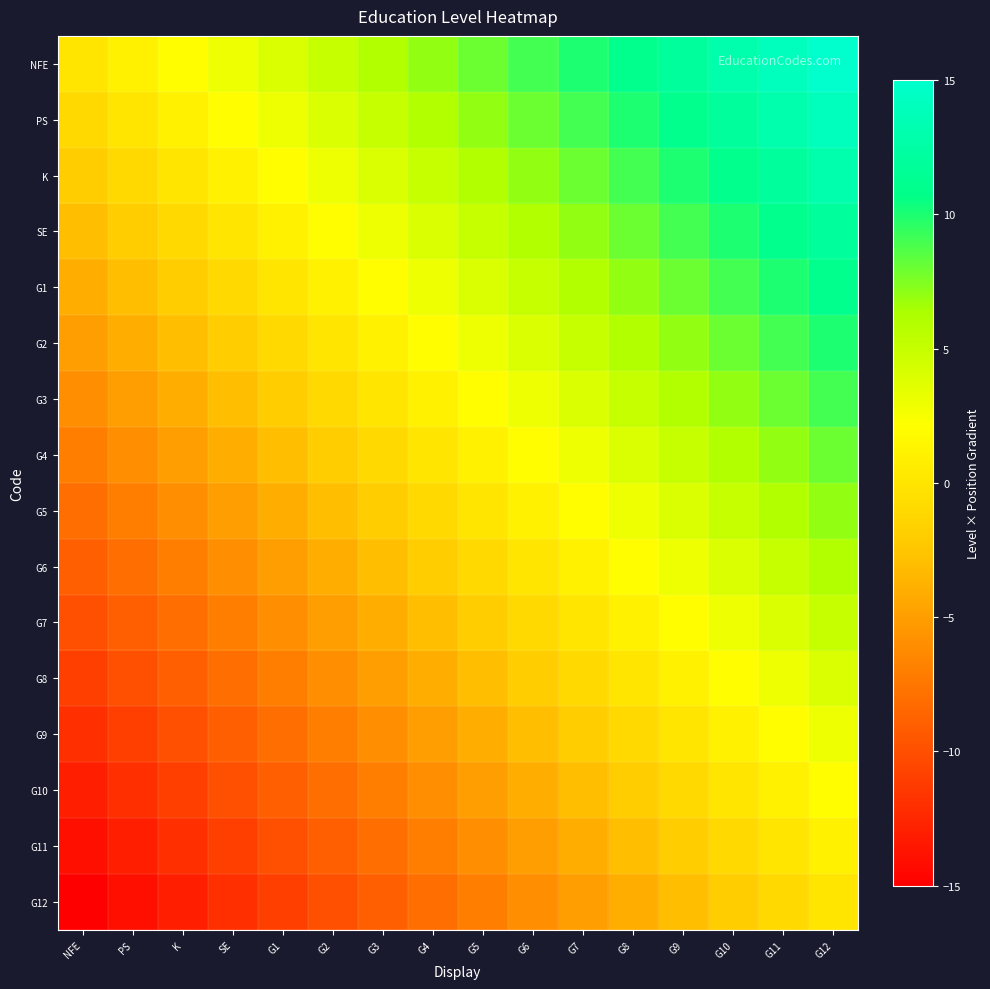

Reading left to right, list all the values displayed in this chart.

NFE: NFE=0	PS=1	K=2	SE=3	G1=4	G2=5	G3=6	G4=7	G5=8	G6=9	G7=10	G8=11	G9=12	G10=13	G11=14	G12=15
PS: NFE=-1	PS=0	K=1	SE=2	G1=3	G2=4	G3=5	G4=6	G5=7	G6=8	G7=9	G8=10	G9=11	G10=12	G11=13	G12=14
K: NFE=-2	PS=-1	K=0	SE=1	G1=2	G2=3	G3=4	G4=5	G5=6	G6=7	G7=8	G8=9	G9=10	G10=11	G11=12	G12=13
SE: NFE=-3	PS=-2	K=-1	SE=0	G1=1	G2=2	G3=3	G4=4	G5=5	G6=6	G7=7	G8=8	G9=9	G10=10	G11=11	G12=12
G1: NFE=-4	PS=-3	K=-2	SE=-1	G1=0	G2=1	G3=2	G4=3	G5=4	G6=5	G7=6	G8=7	G9=8	G10=9	G11=10	G12=11
G2: NFE=-5	PS=-4	K=-3	SE=-2	G1=-1	G2=0	G3=1	G4=2	G5=3	G6=4	G7=5	G8=6	G9=7	G10=8	G11=9	G12=10
G3: NFE=-6	PS=-5	K=-4	SE=-3	G1=-2	G2=-1	G3=0	G4=1	G5=2	G6=3	G7=4	G8=5	G9=6	G10=7	G11=8	G12=9
G4: NFE=-7	PS=-6	K=-5	SE=-4	G1=-3	G2=-2	G3=-1	G4=0	G5=1	G6=2	G7=3	G8=4	G9=5	G10=6	G11=7	G12=8
G5: NFE=-8	PS=-7	K=-6	SE=-5	G1=-4	G2=-3	G3=-2	G4=-1	G5=0	G6=1	G7=2	G8=3	G9=4	G10=5	G11=6	G12=7
G6: NFE=-9	PS=-8	K=-7	SE=-6	G1=-5	G2=-4	G3=-3	G4=-2	G5=-1	G6=0	G7=1	G8=2	G9=3	G10=4	G11=5	G12=6
G7: NFE=-10	PS=-9	K=-8	SE=-7	G1=-6	G2=-5	G3=-4	G4=-3	G5=-2	G6=-1	G7=0	G8=1	G9=2	G10=3	G11=4	G12=5
G8: NFE=-11	PS=-10	K=-9	SE=-8	G1=-7	G2=-6	G3=-5	G4=-4	G5=-3	G6=-2	G7=-1	G8=0	G9=1	G10=2	G11=3	G12=4
G9: NFE=-12	PS=-11	K=-10	SE=-9	G1=-8	G2=-7	G3=-6	G4=-5	G5=-4	G6=-3	G7=-2	G8=-1	G9=0	G10=1	G11=2	G12=3
G10: NFE=-13	PS=-12	K=-11	SE=-10	G1=-9	G2=-8	G3=-7	G4=-6	G5=-5	G6=-4	G7=-3	G8=-2	G9=-1	G10=0	G11=1	G12=2
G11: NFE=-14	PS=-13	K=-12	SE=-11	G1=-10	G2=-9	G3=-8	G4=-7	G5=-6	G6=-5	G7=-4	G8=-3	G9=-2	G10=-1	G11=0	G12=1
G12: NFE=-15	PS=-14	K=-13	SE=-12	G1=-11	G2=-10	G3=-9	G4=-8	G5=-7	G6=-6	G7=-5	G8=-4	G9=-3	G10=-2	G11=-1	G12=0